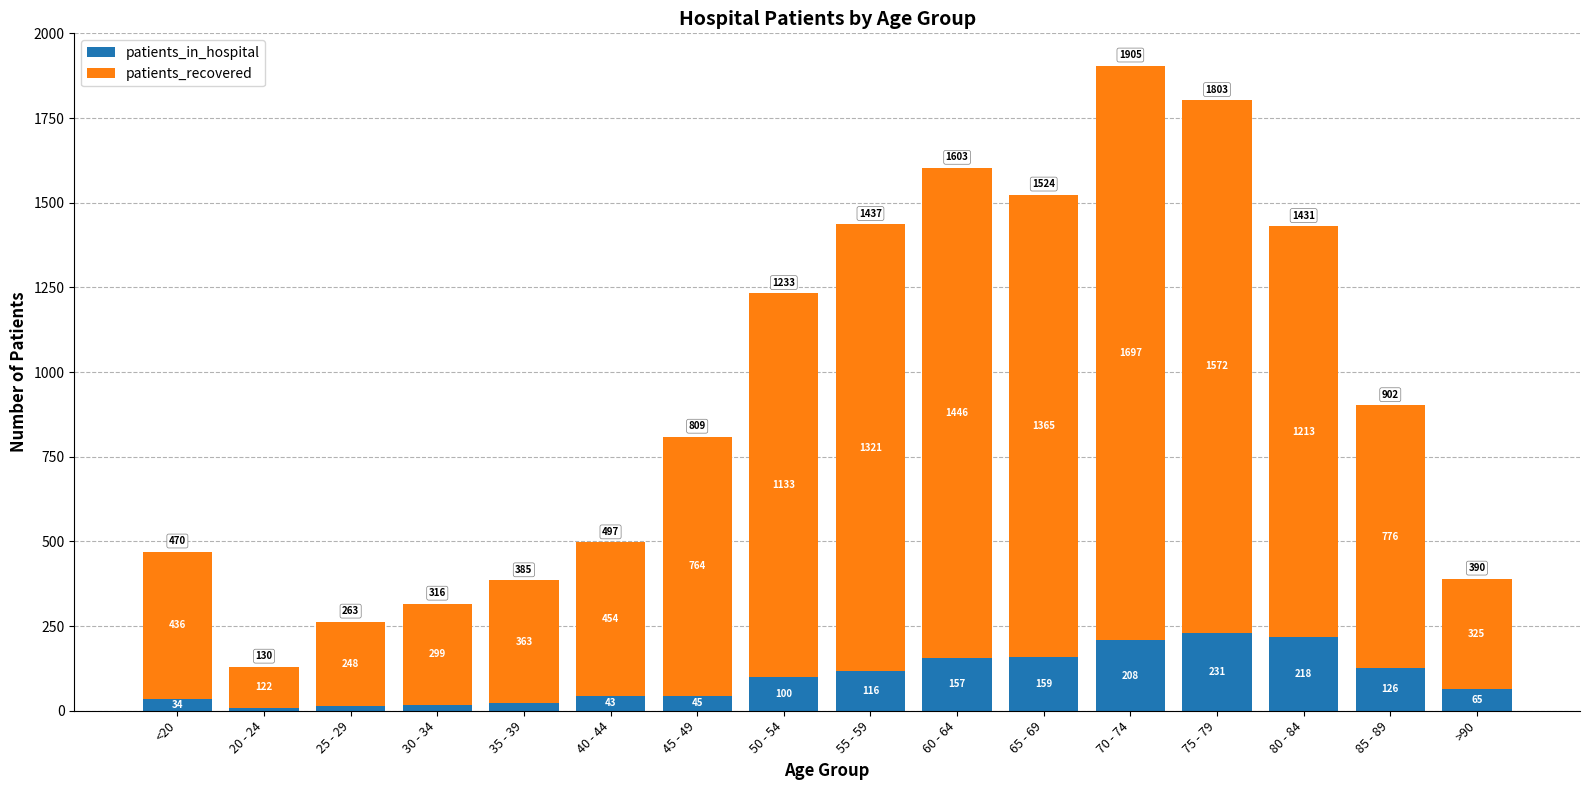

What is the difference between the maximum and minimum values in the patients_in_hospital series?

223